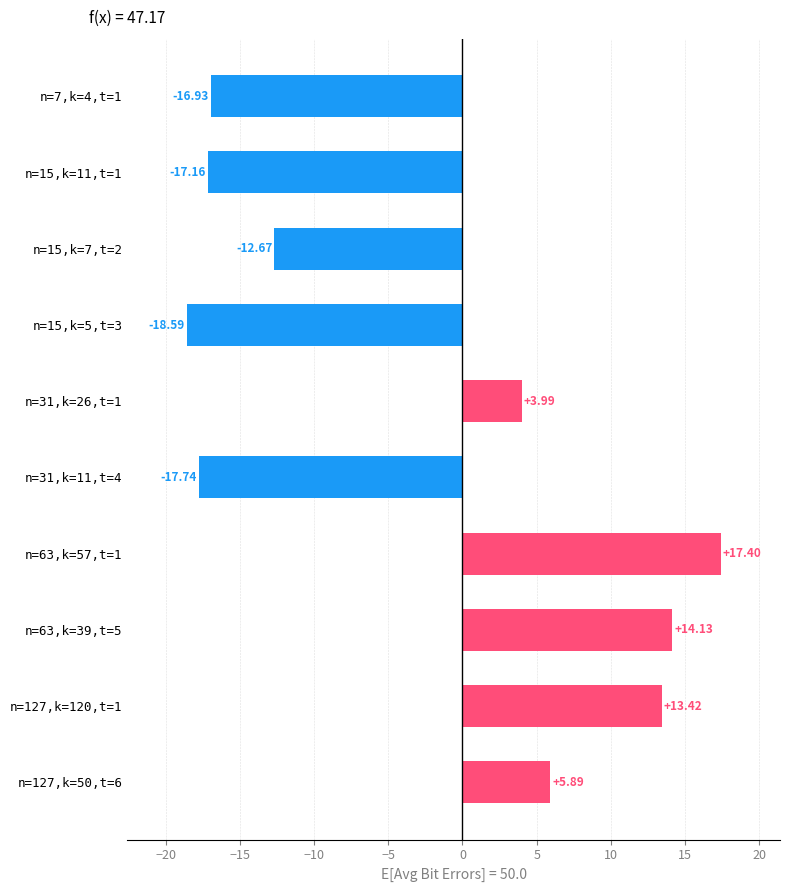

Which has a higher value, n=63,k=57,t=1 or n=127,k=120,t=1?

n=63,k=57,t=1